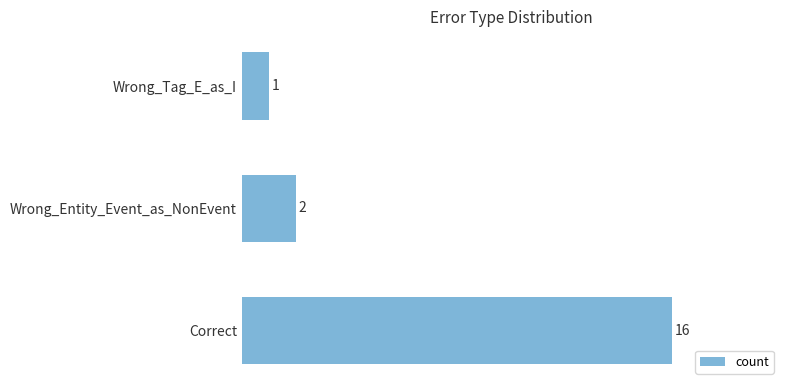

List the labels in order of value, largest first.

Correct, Wrong_Entity_Event_as_NonEvent, Wrong_Tag_E_as_I